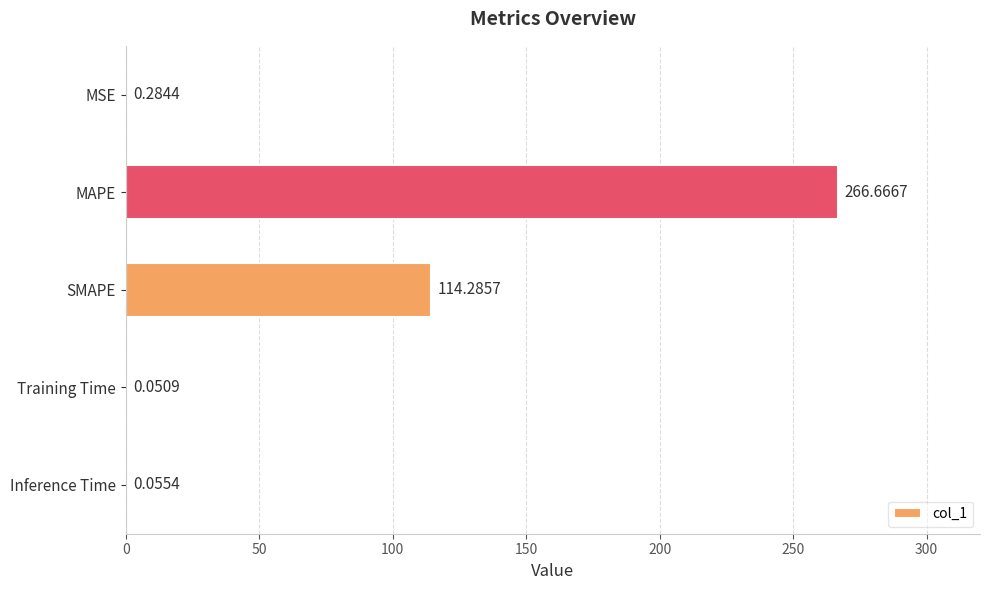

What is the average value?

76.3